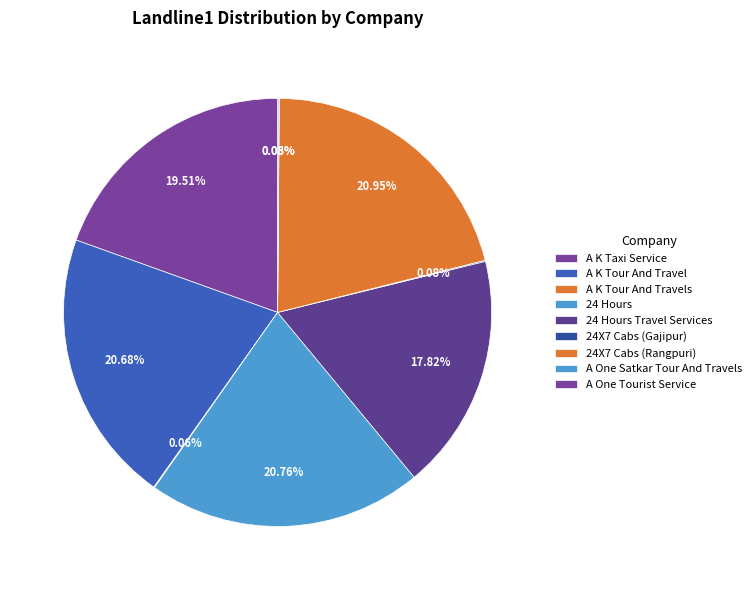

Which category has the smallest portion of the pie?

A One Satkar Tour And Travels